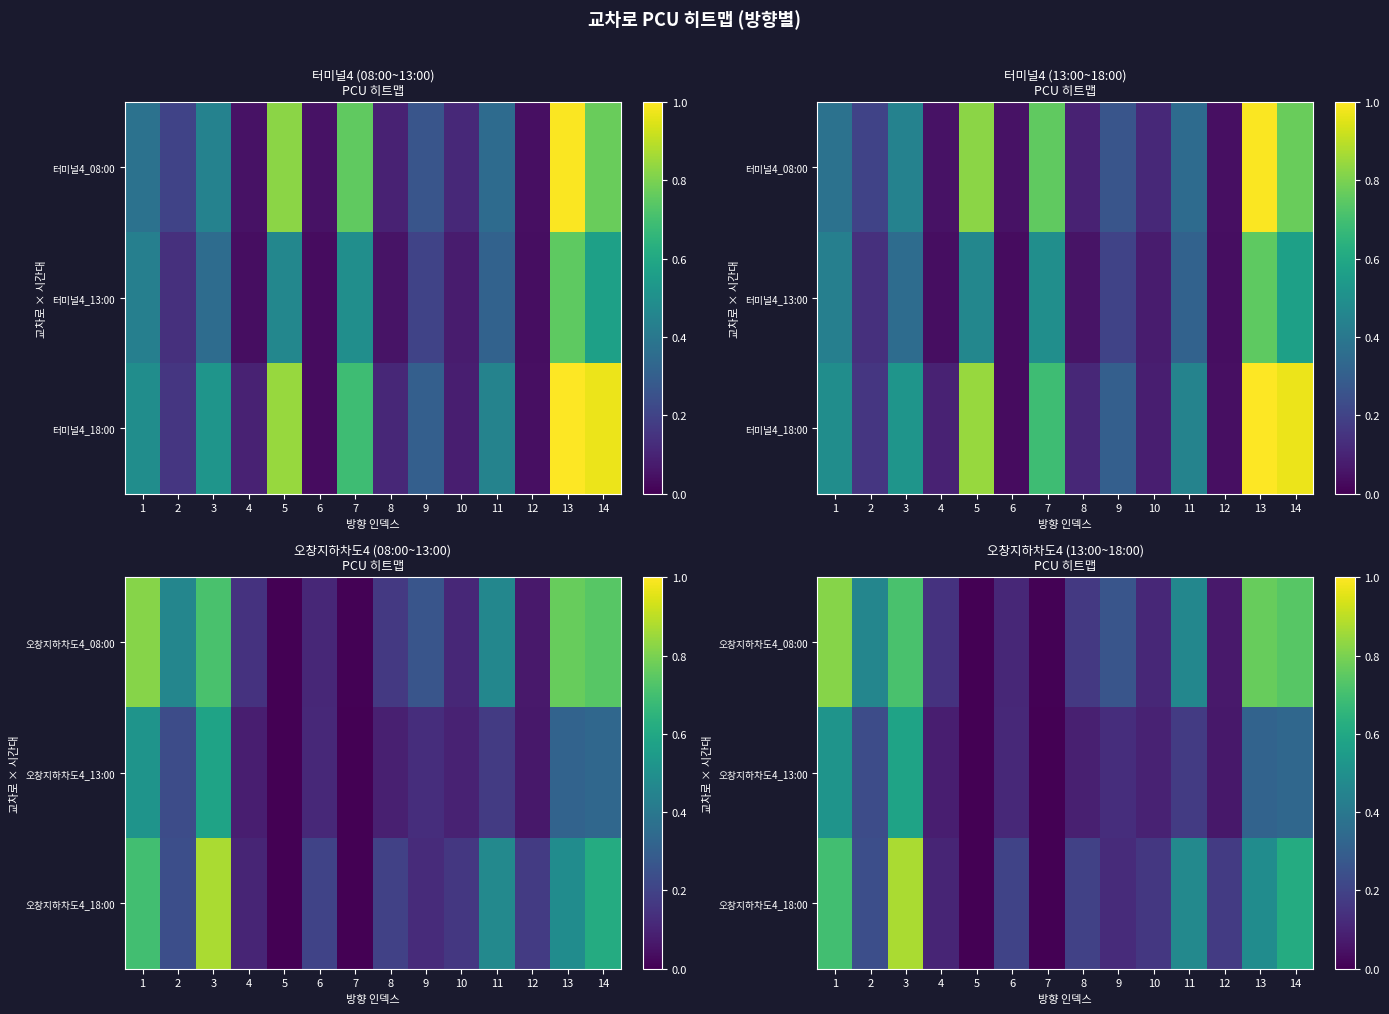

Rank the series by their maximum value, from lowest to highest.

오창지하차도4_13:00, 오창지하차도4_08:00, 오창지하차도4_18:00